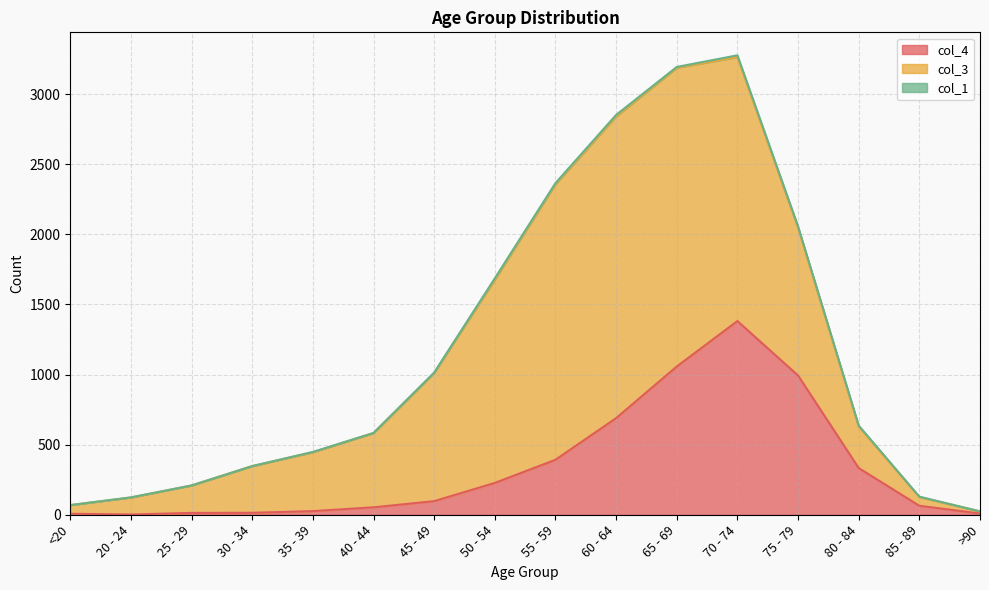

Is it true that col_1 equals 3 at 35 - 39?

False